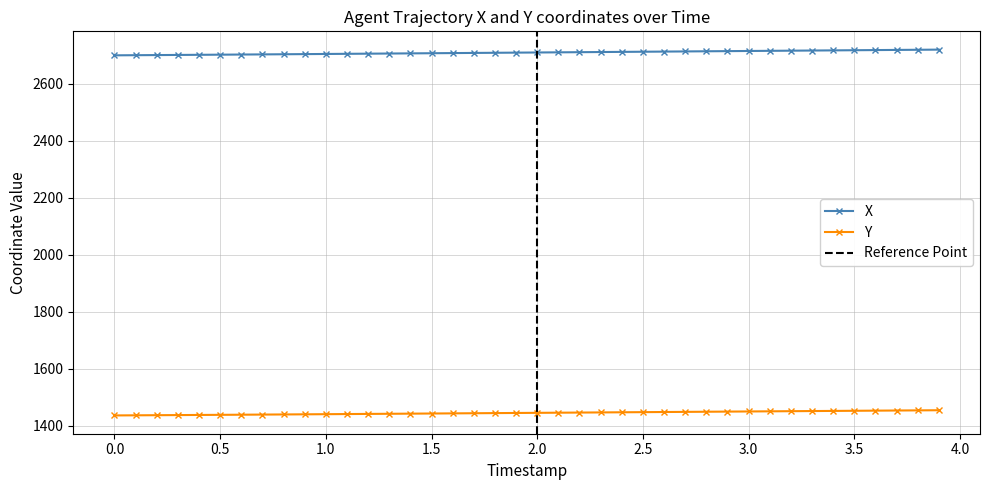

What is the minimum value for X?

2700.0